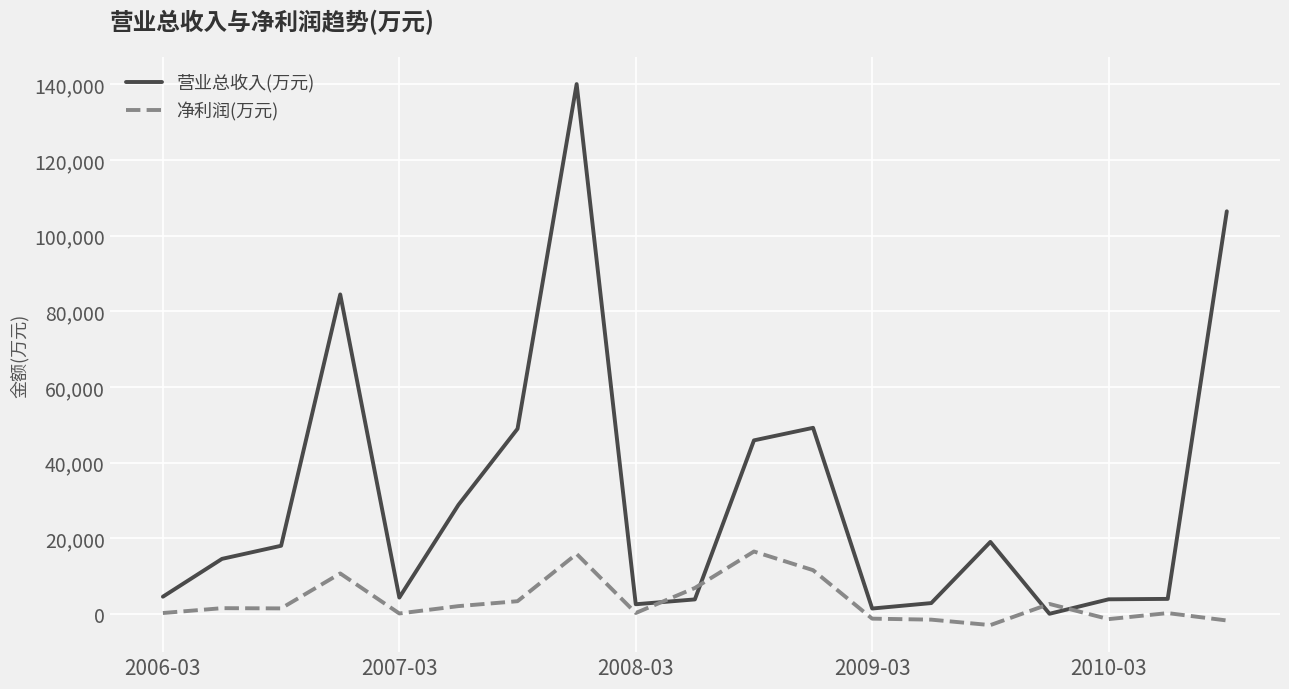

What is the highest value of the 净利润(万元) series?

16493